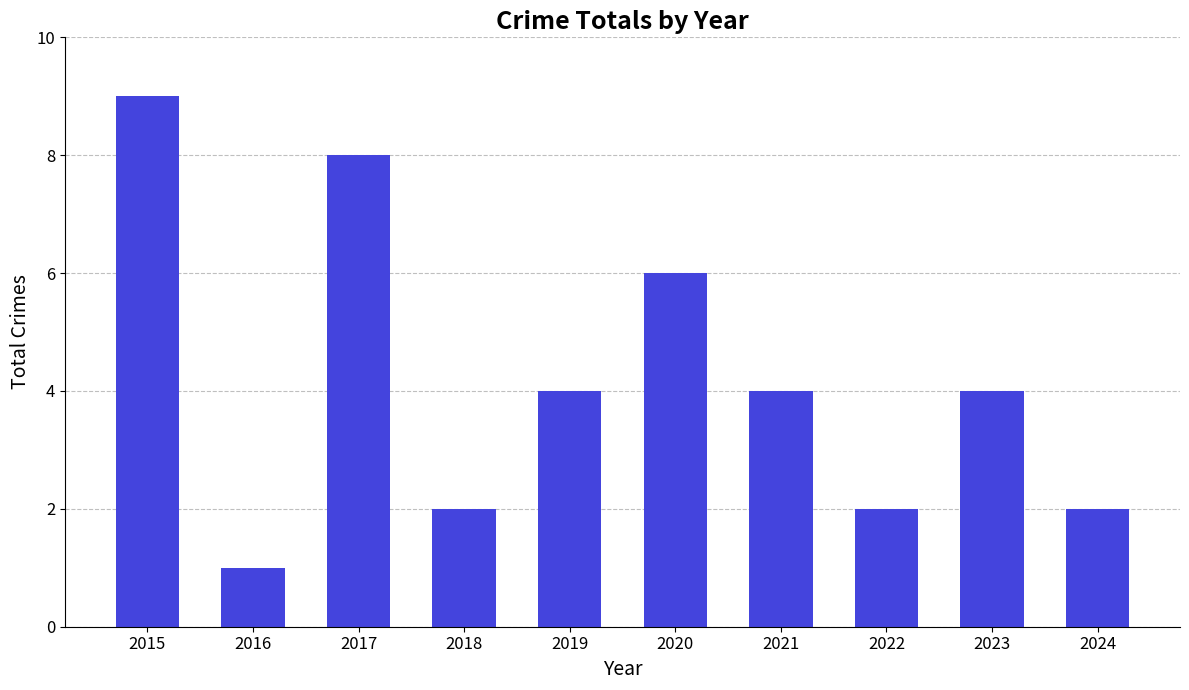

What is the value of the 8th bar from the left?

2